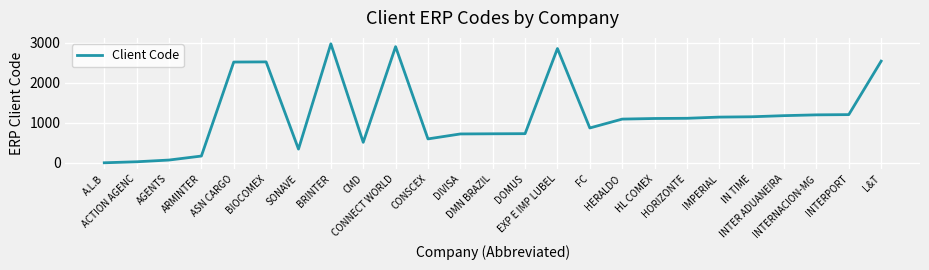

What is the greatest value displayed?

2976